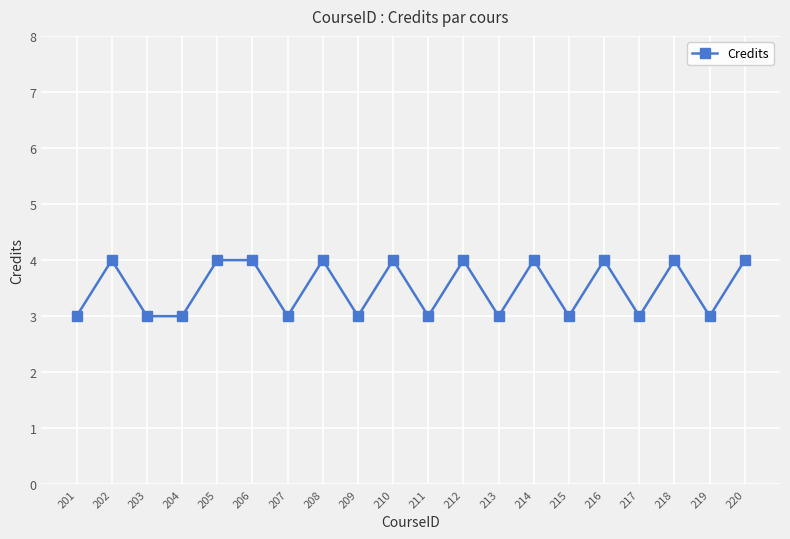

True or false: the data shows 3 at 204.

True